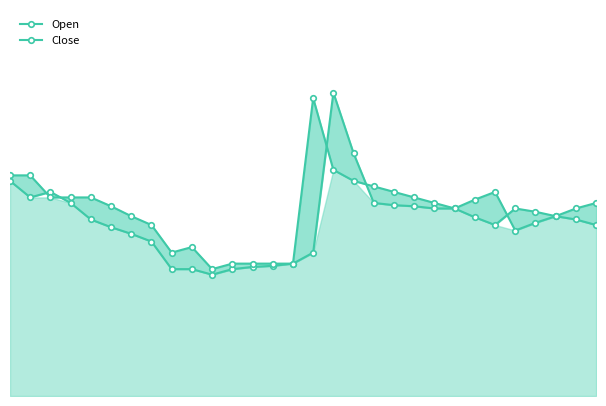

True or false: Open has more than 1 points higher than both neighbors.

True